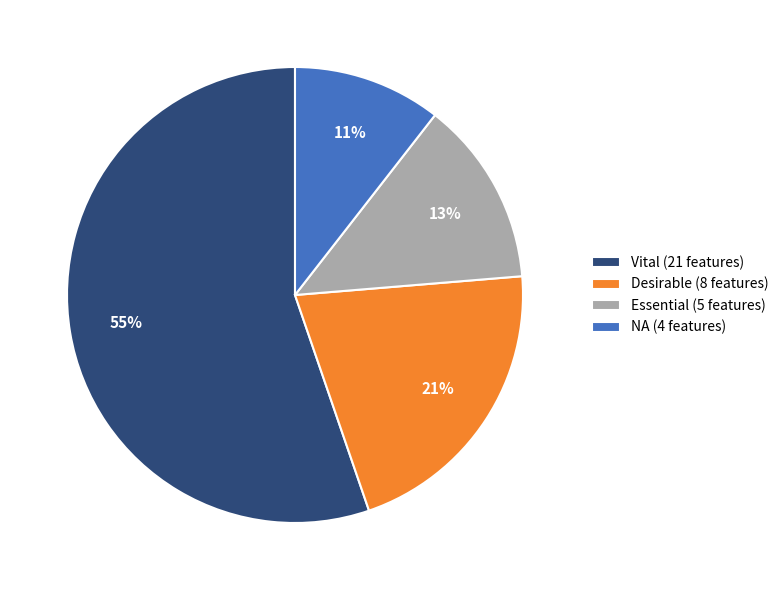

True or false: Desirable accounts for 12% of the total.

False